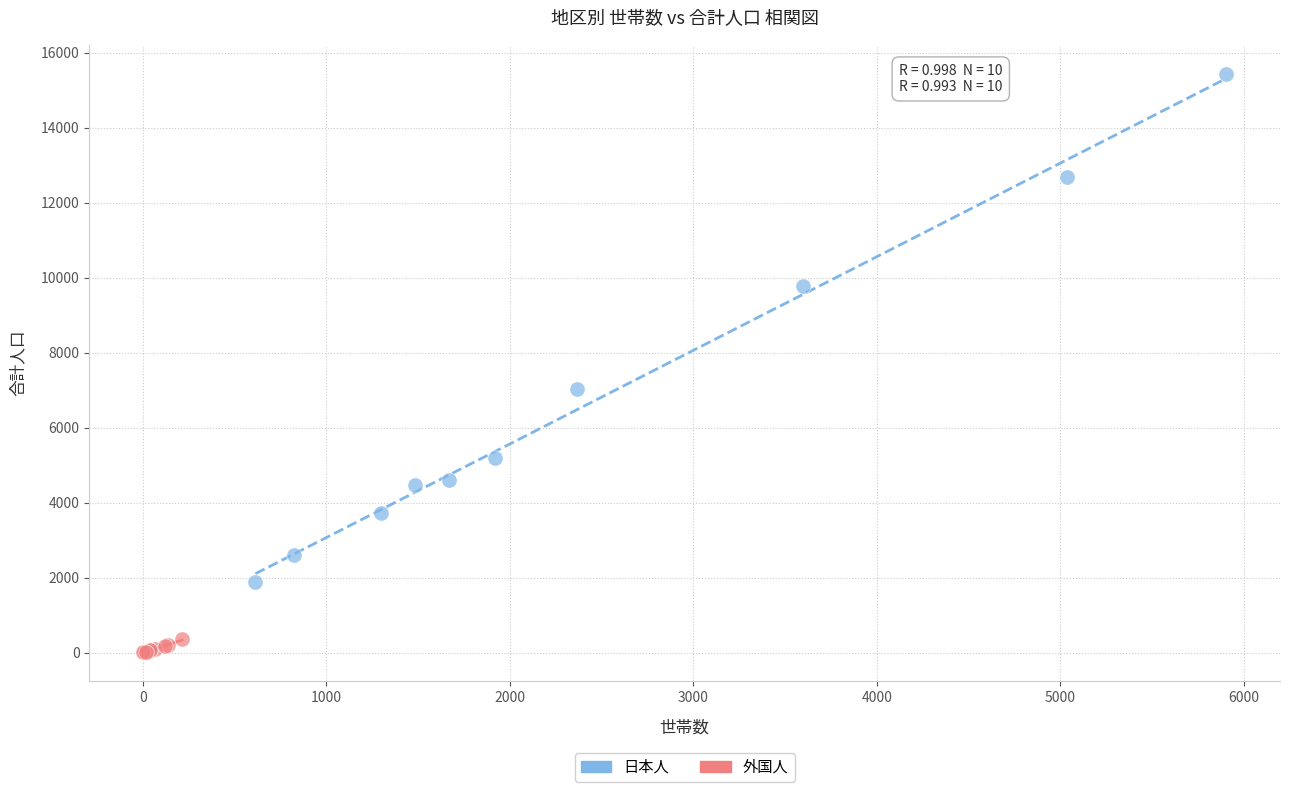

Which series has the widest spread of Y values?

日本人